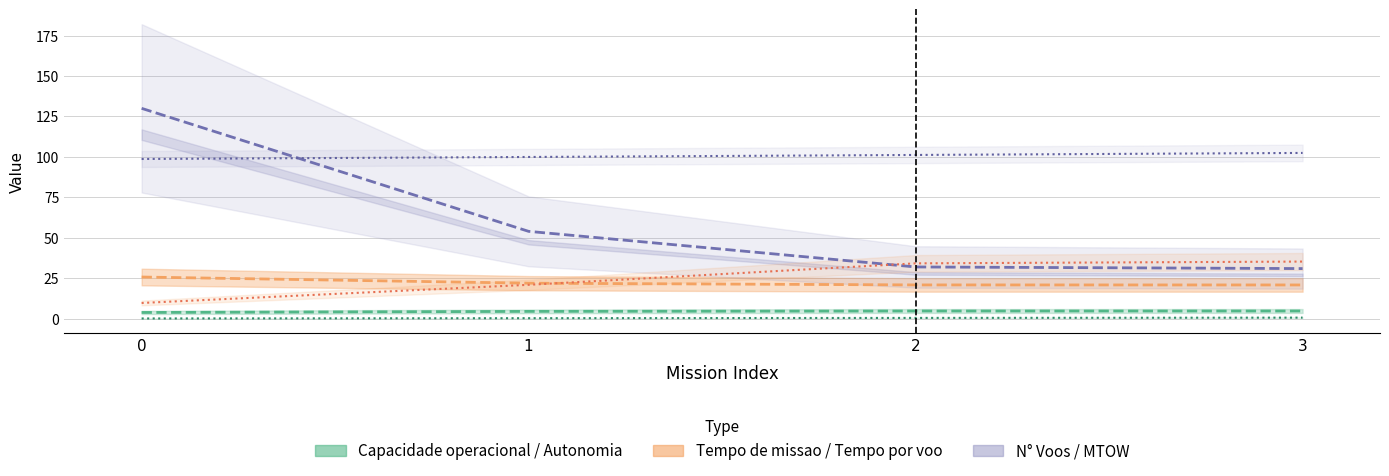

Does the chart have visible grid lines?

Yes